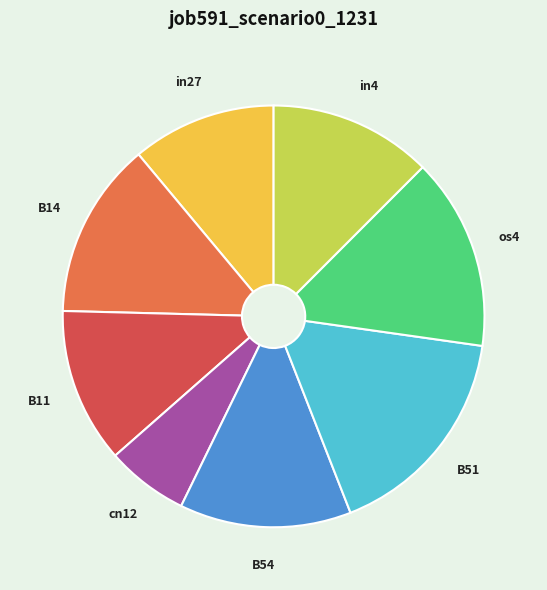

True or false: os4 accounts for 1% of the total.

False